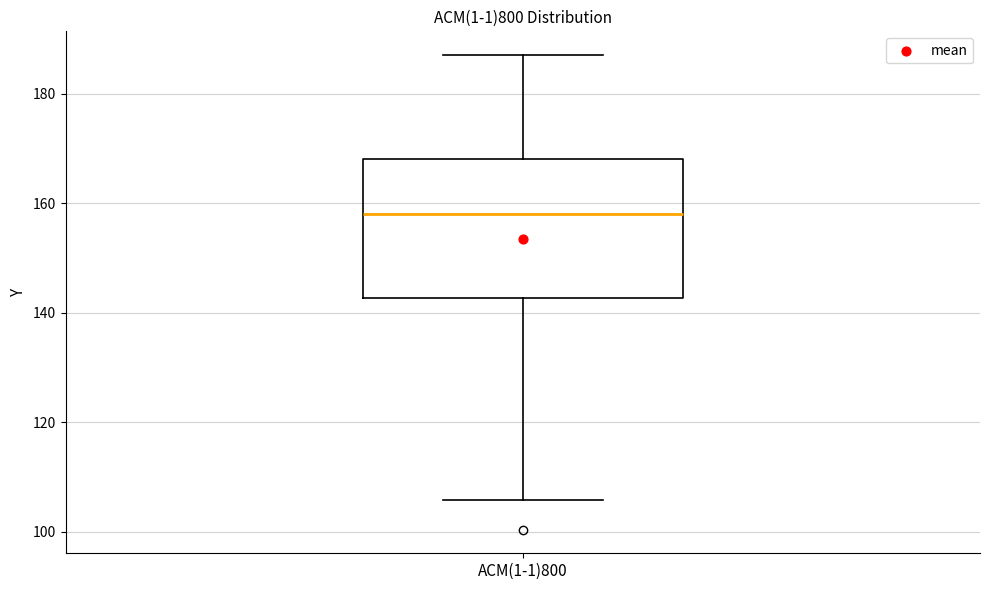

Read this box plot against the y-axis: the position of the median line, the range covered by the box, and the ends of both whiskers. The values are not printed on the chart, so give them approximately, as read against the axis.

median 158, box 142 to 168, whiskers 106 to 188